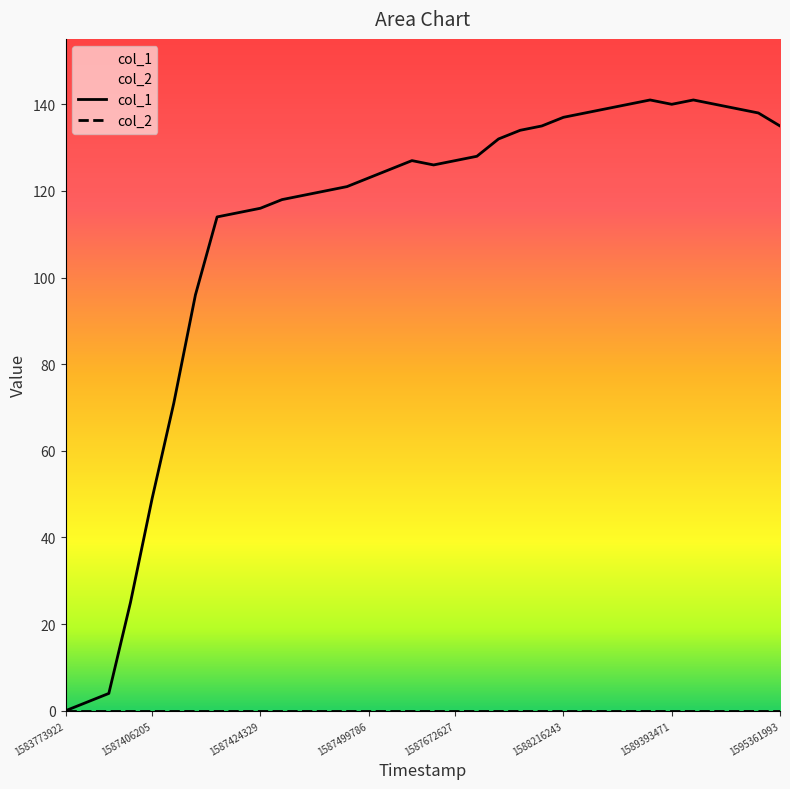

Rank the series by their average value, from lowest to highest.

col_2, col_1